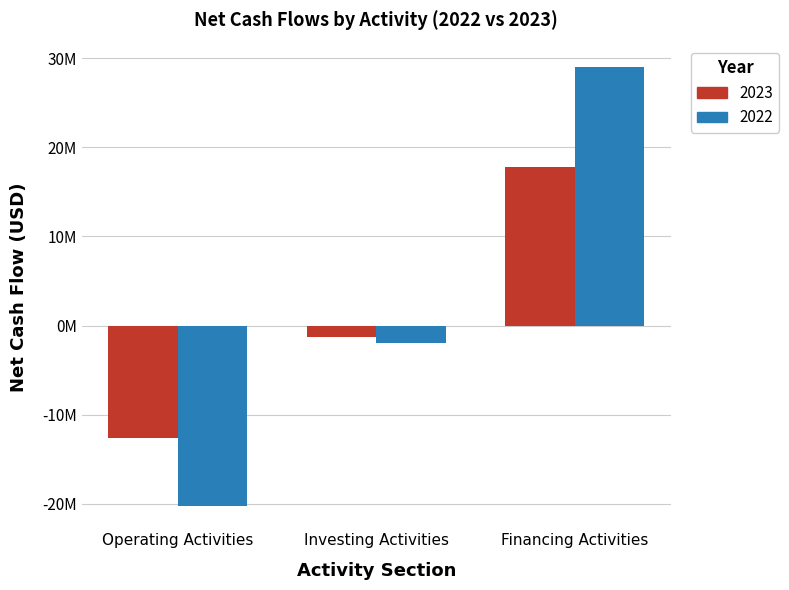

Between Financing Activities and Operating Activities, which is larger?

Financing Activities